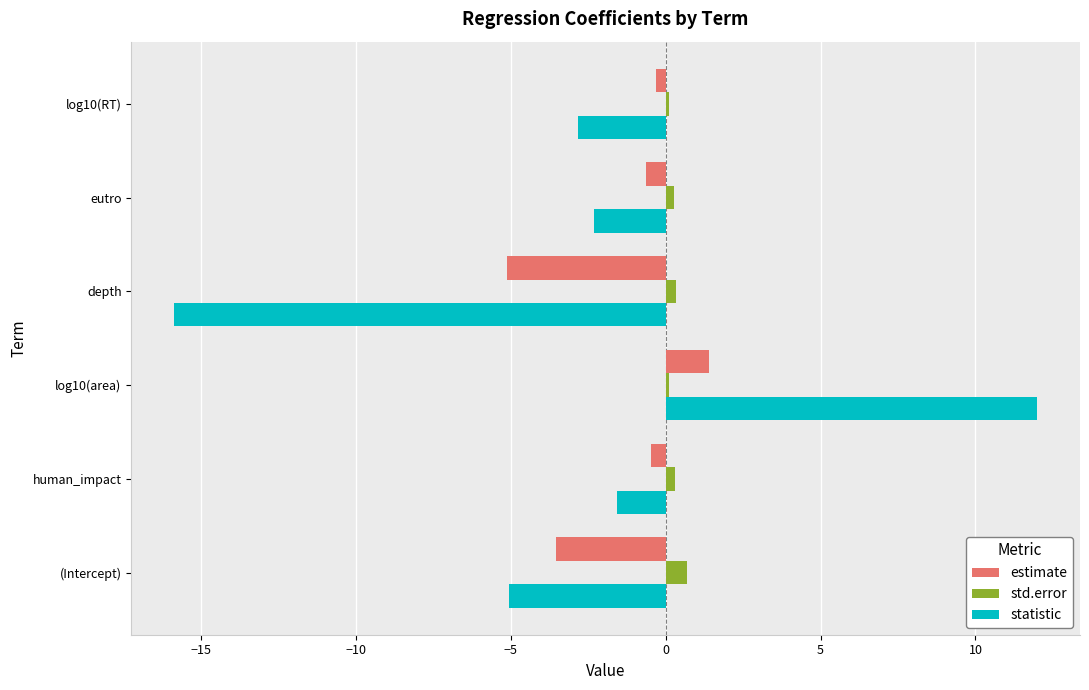

Rank the series by their average value, from lowest to highest.

statistic, estimate, std.error